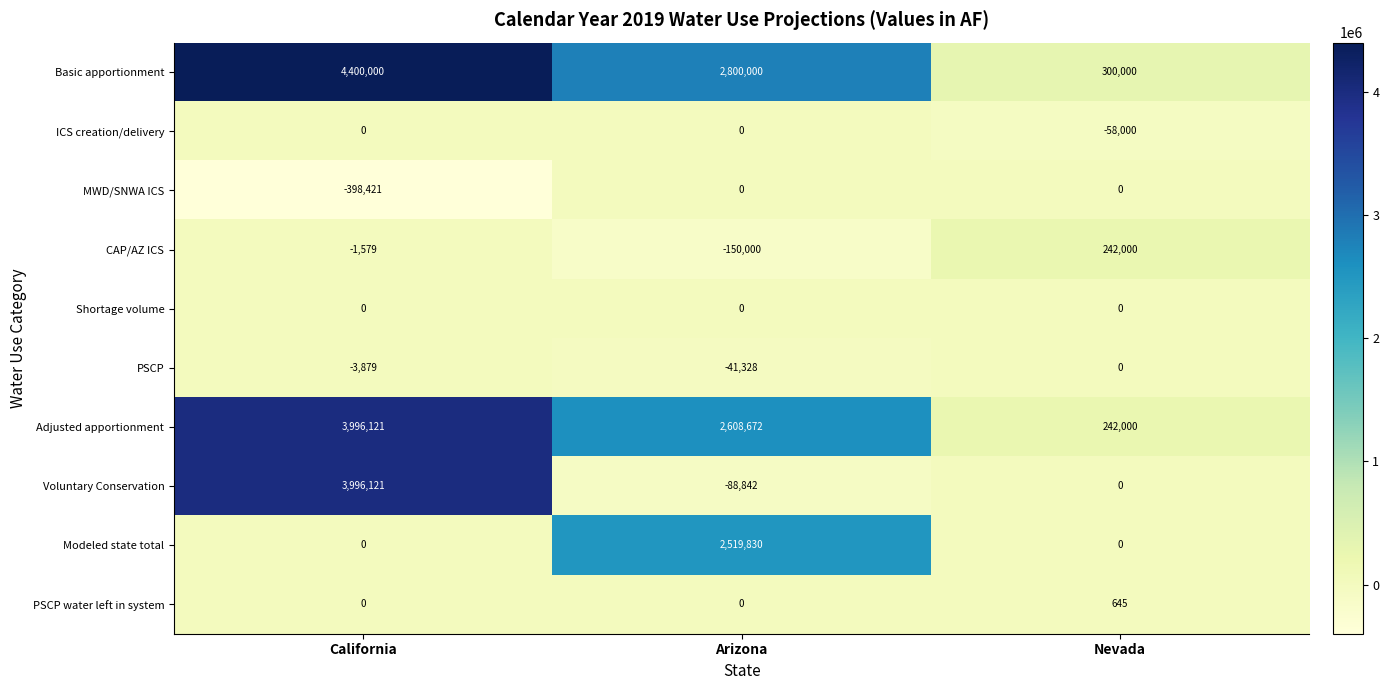

How many data points in Basic apportionment are less than 2800000?

1